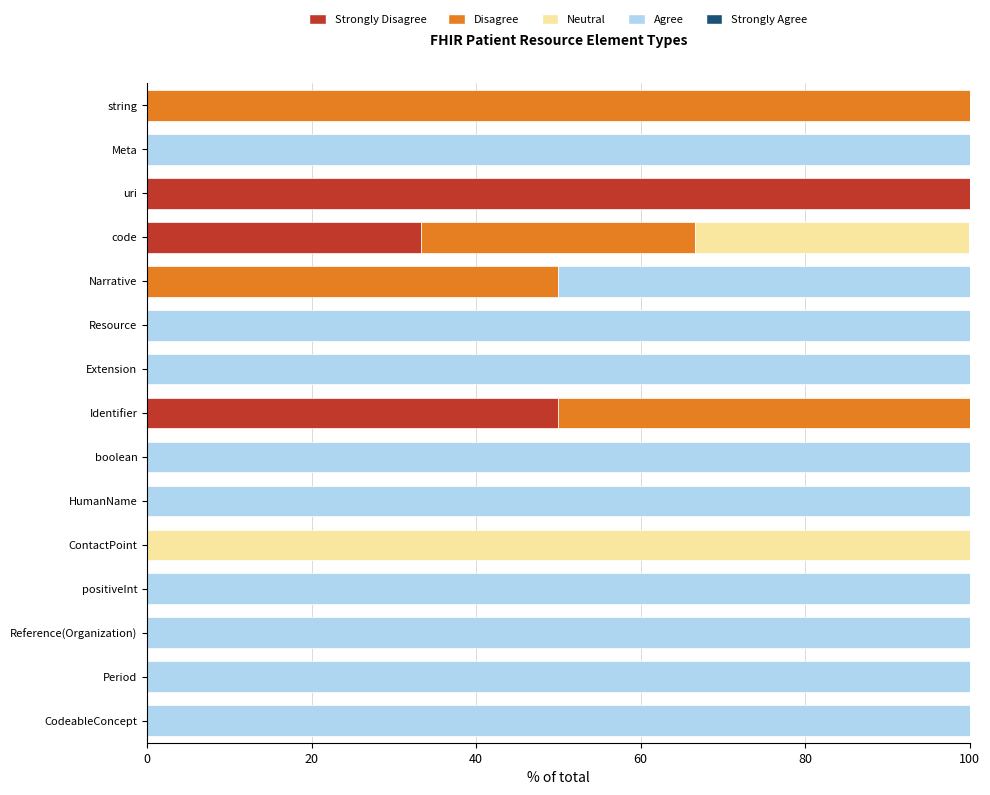

What is the total value across all series at Narrative?

100.0